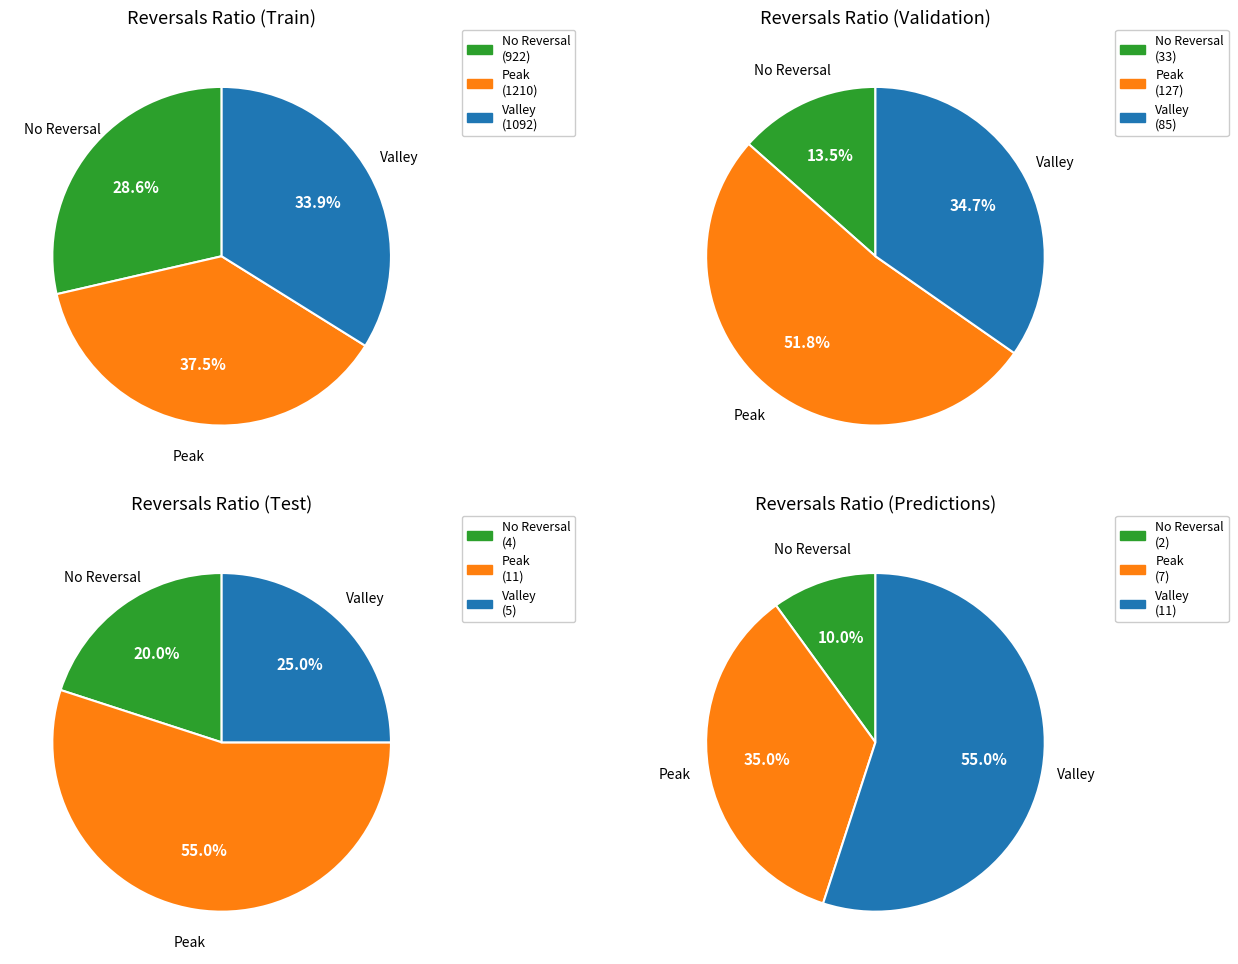

Does 19 account for over 50% of the chart?

No